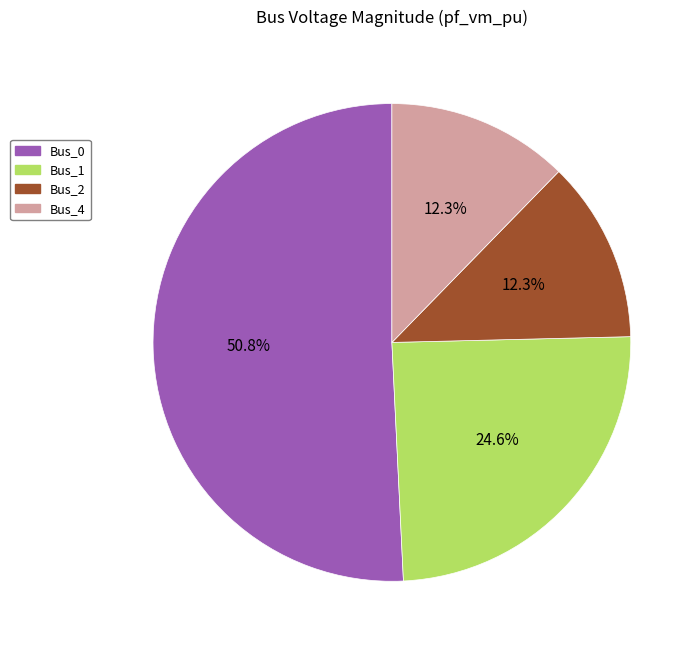

Which category has the biggest portion of the pie?

Bus_0